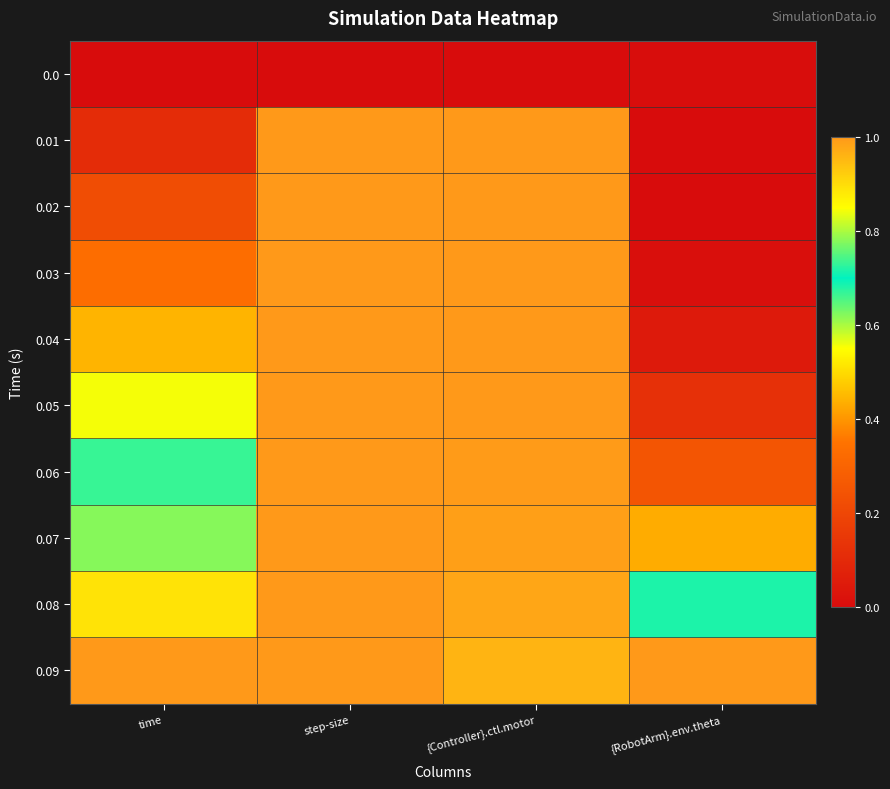

Reading left to right, extract all data points from this chart.

0.0: time=0.0	step-size=0.0	{Controller}.ctl.motor=0.0	{RobotArm}.env.theta=0.0
0.01: time=0.1	step-size=1.0	{Controller}.ctl.motor=1.0	{RobotArm}.env.theta=0.0
0.02: time=0.2	step-size=1.0	{Controller}.ctl.motor=1.0	{RobotArm}.env.theta=0.0
0.03: time=0.3	step-size=1.0	{Controller}.ctl.motor=1.0	{RobotArm}.env.theta=0.0
0.04: time=0.4	step-size=1.0	{Controller}.ctl.motor=1.0	{RobotArm}.env.theta=0.0
0.05: time=0.6	step-size=1.0	{Controller}.ctl.motor=1.0	{RobotArm}.env.theta=0.1
0.06: time=0.7	step-size=1.0	{Controller}.ctl.motor=1.0	{RobotArm}.env.theta=0.2
0.07: time=0.8	step-size=1.0	{Controller}.ctl.motor=1.0	{RobotArm}.env.theta=0.4
0.08: time=0.9	step-size=1.0	{Controller}.ctl.motor=1.0	{RobotArm}.env.theta=0.7
0.09: time=1.0	step-size=1.0	{Controller}.ctl.motor=1.0	{RobotArm}.env.theta=1.0